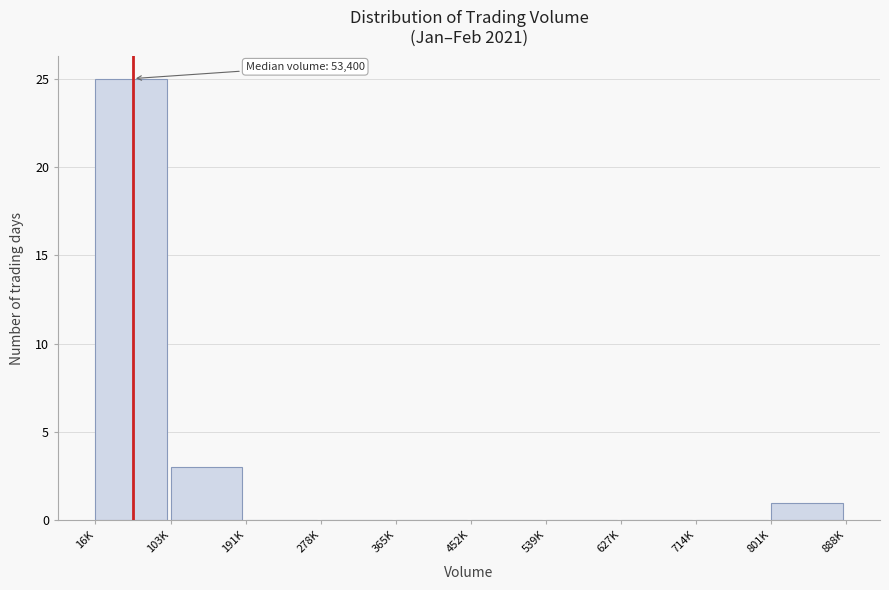

Reading left to right, extract all data points from this chart.

16K=25	103K=3	191K=0	278K=0	365K=0	452K=0	539K=0	627K=0	714K=0	801K=1